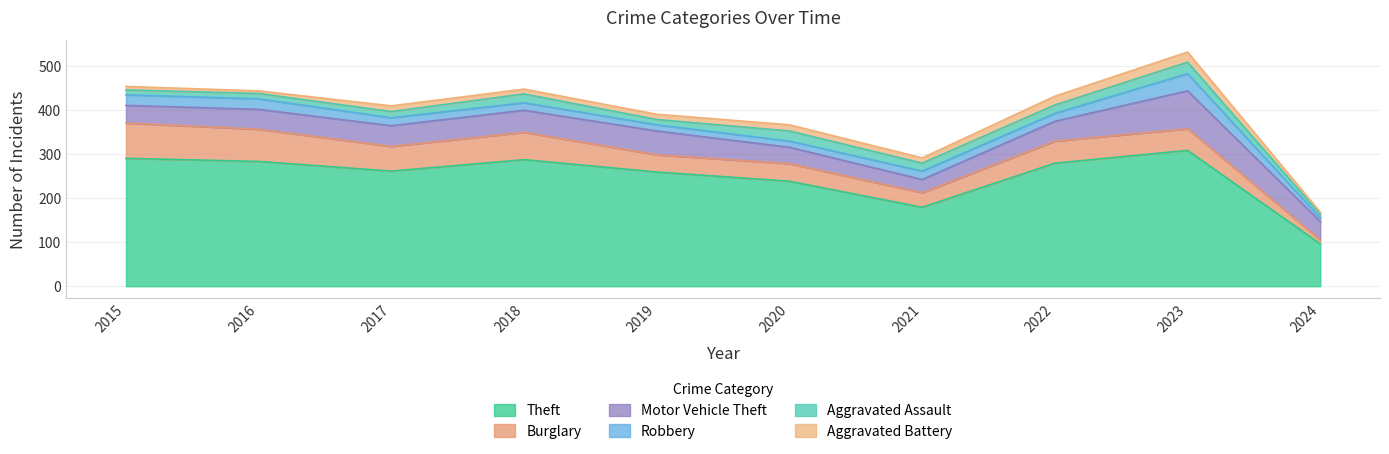

How many values in the Aggravated Assault series exceed 18?

4